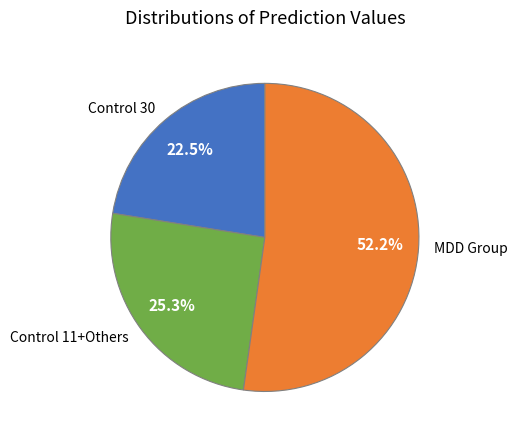

To the nearest percent, what is the average slice percentage?

33%